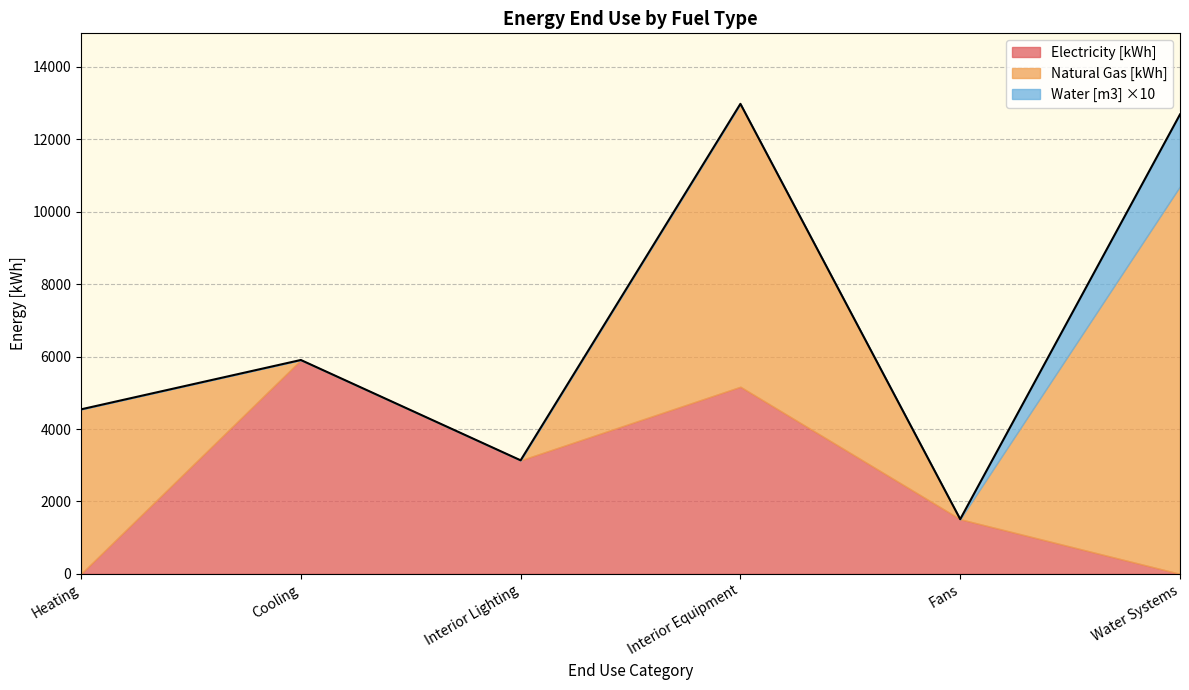

What is the label of the 3rd point from the left?

Interior Lighting